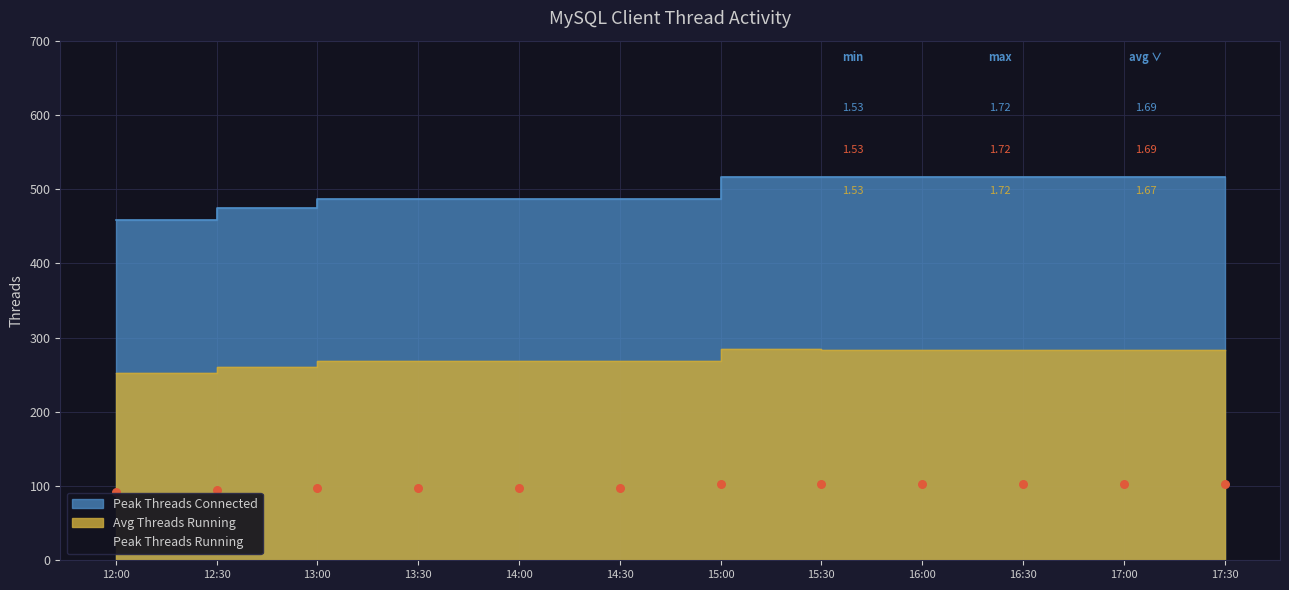

What are all the series names shown in the legend?

Peak Threads Connected, Peak Threads Running, Avg Threads Running